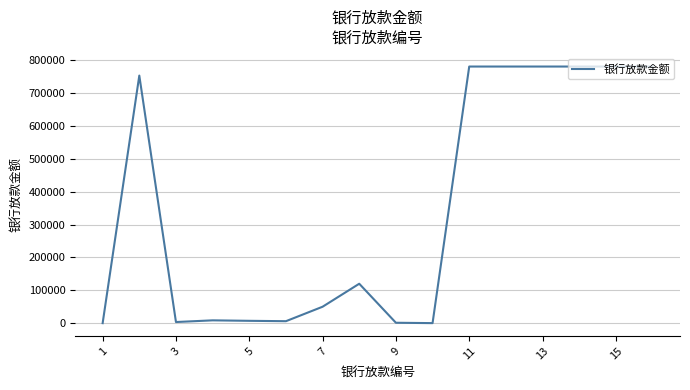

What is the difference between the maximum and minimum values?

781104.2